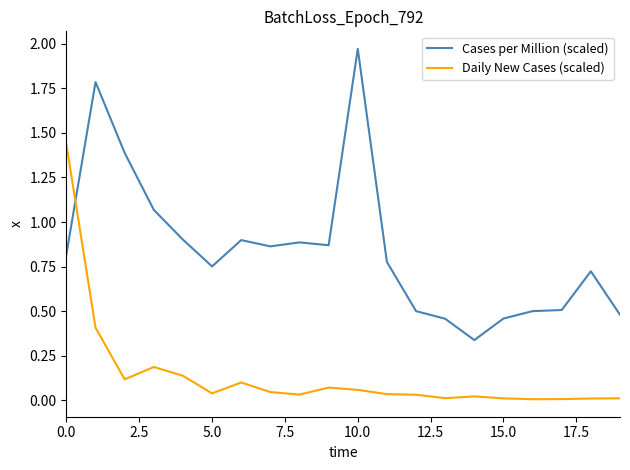

What is the maximum value shown in the chart?

2.0